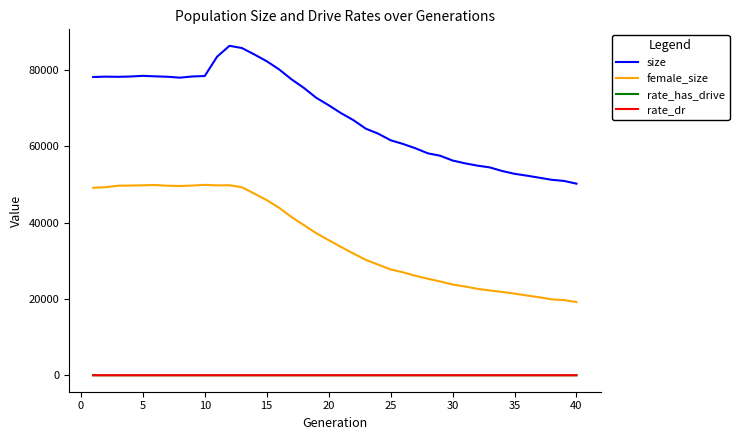

How many lines are shown in the chart?

4